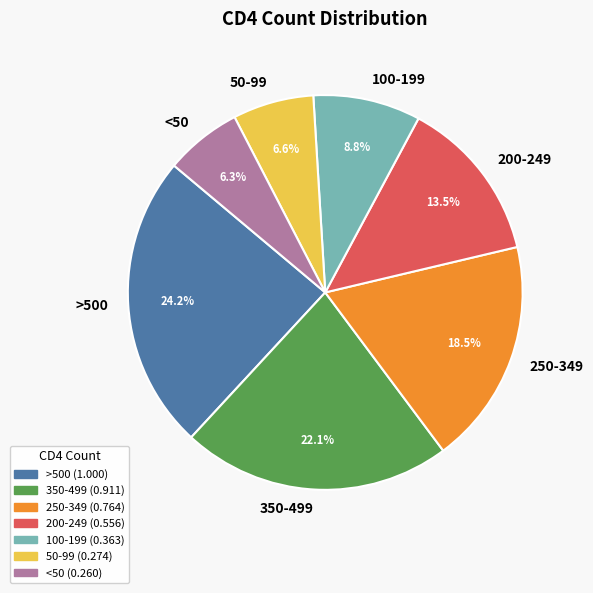

Is 100-199 the majority of the pie?

No